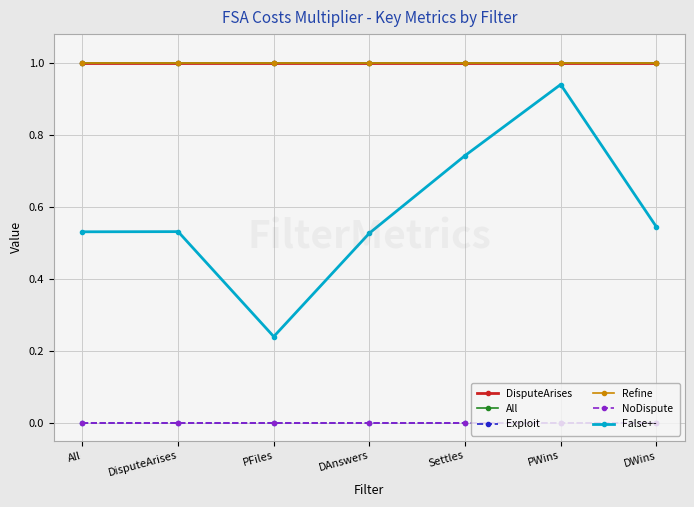

Which series has the largest range (max minus min)?

False+-